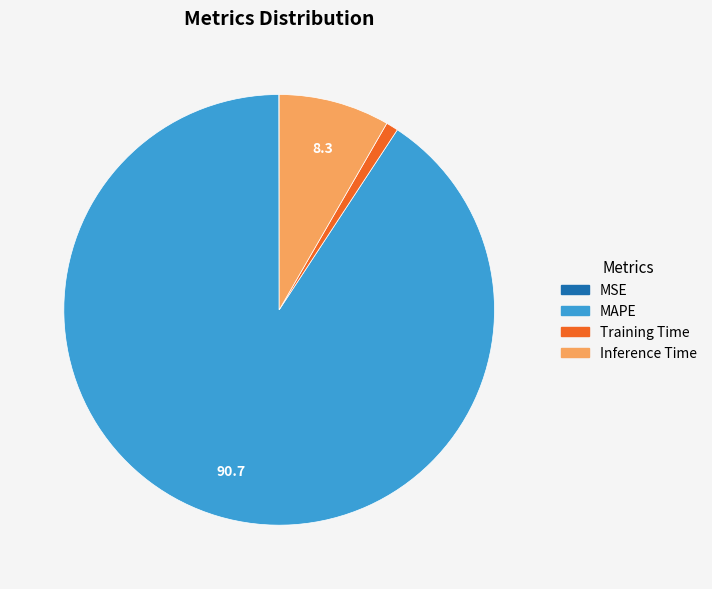

Which slice is the largest?

MAPE